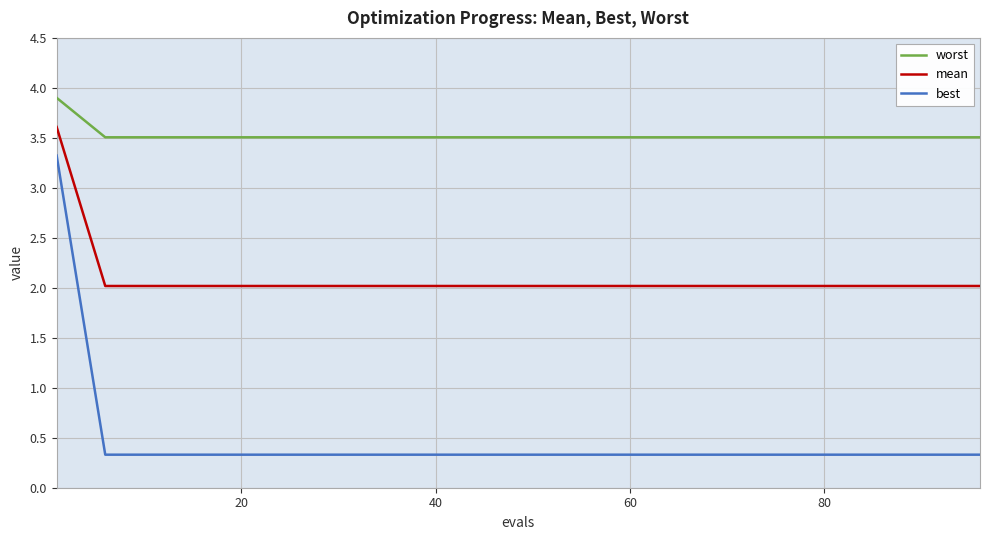

List the series in order of their overall mean, highest first.

worst, mean, best